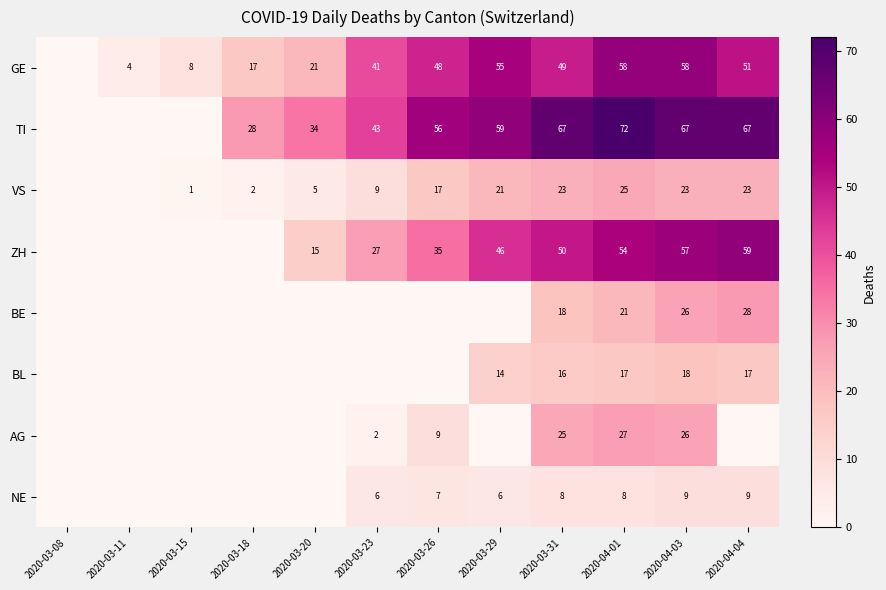

The value of ZH at 2020-03-20 is 15. True or false?

True